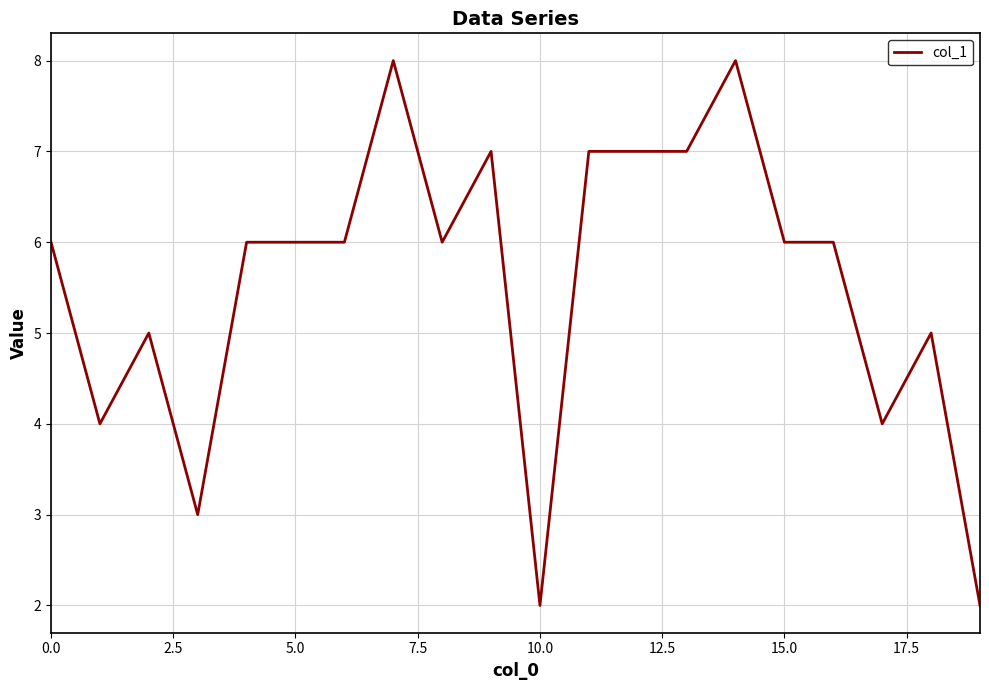

What is the difference between the maximum and minimum values?

6